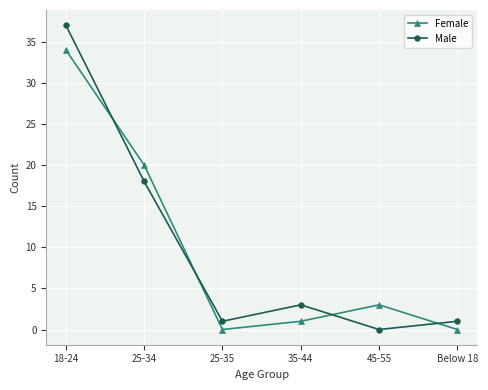

Where does the Female series first go above 3?

18-24